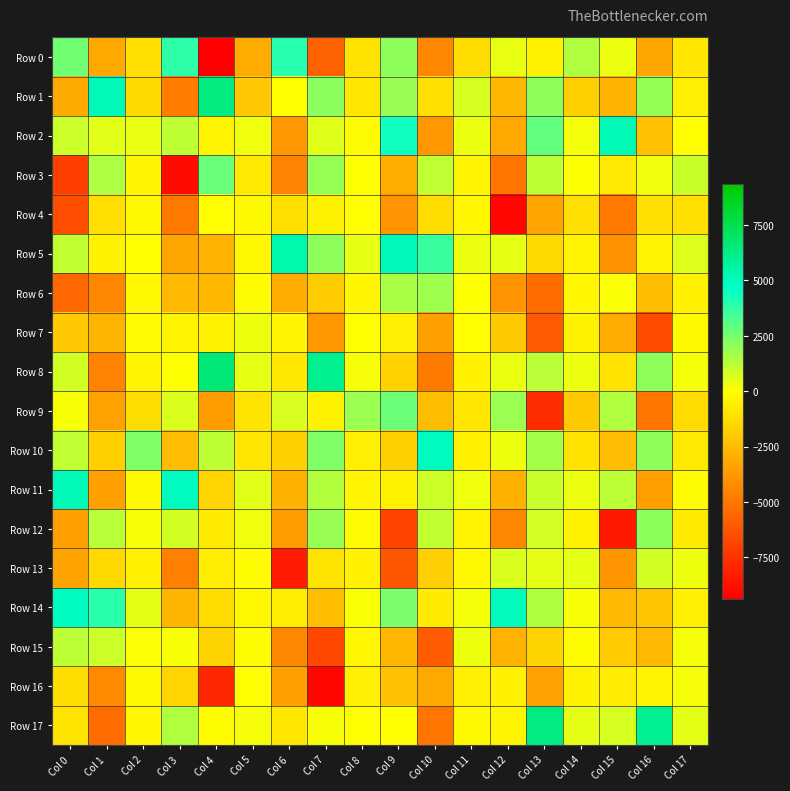

What is the smallest value displayed?

-9349.9